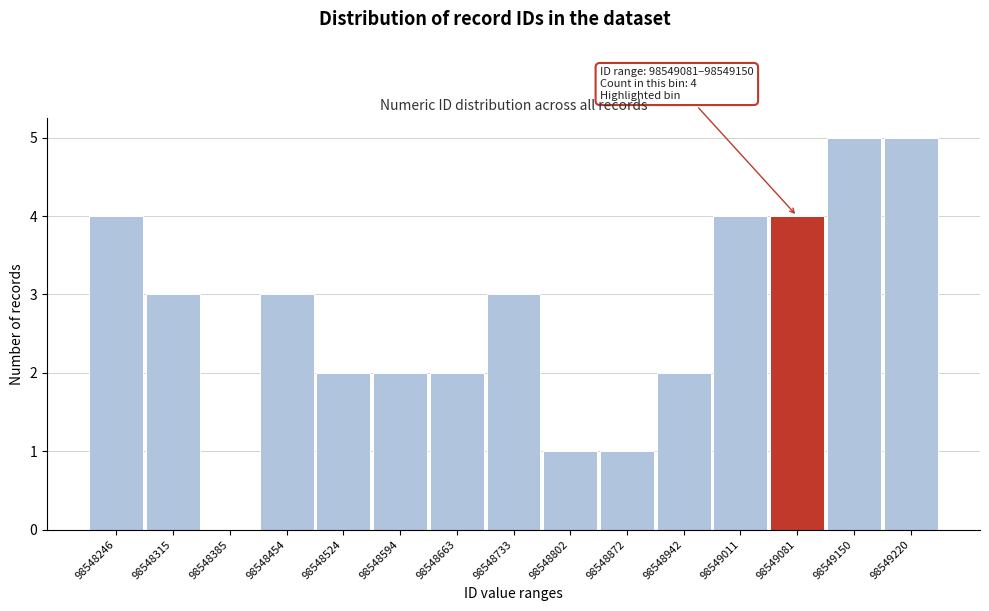

Reading left to right, extract all data points from this chart.

98548246=4	98548315=3	98548385=0	98548454=3	98548524=2	98548594=2	98548663=2	98548733=3	98548802=1	98548872=1	98548942=2	98549011=4	98549081=4	98549150=5	98549220=5